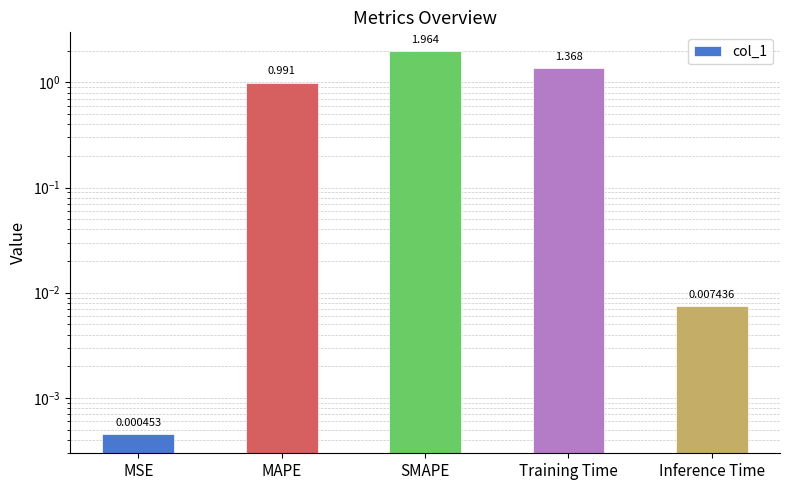

What is the difference between the maximum and minimum values?

2.0